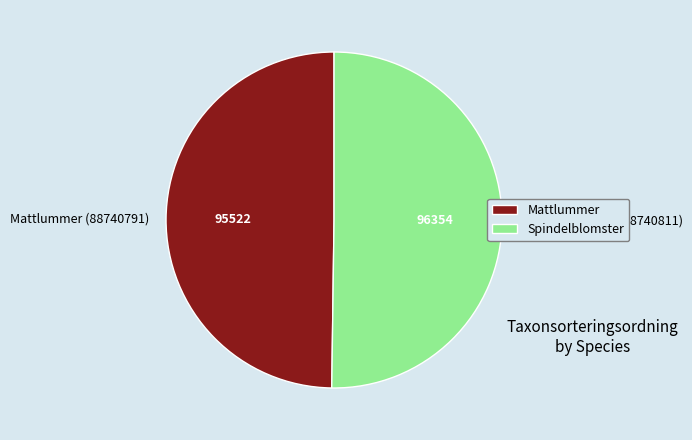

How many segments does this pie chart have?

2